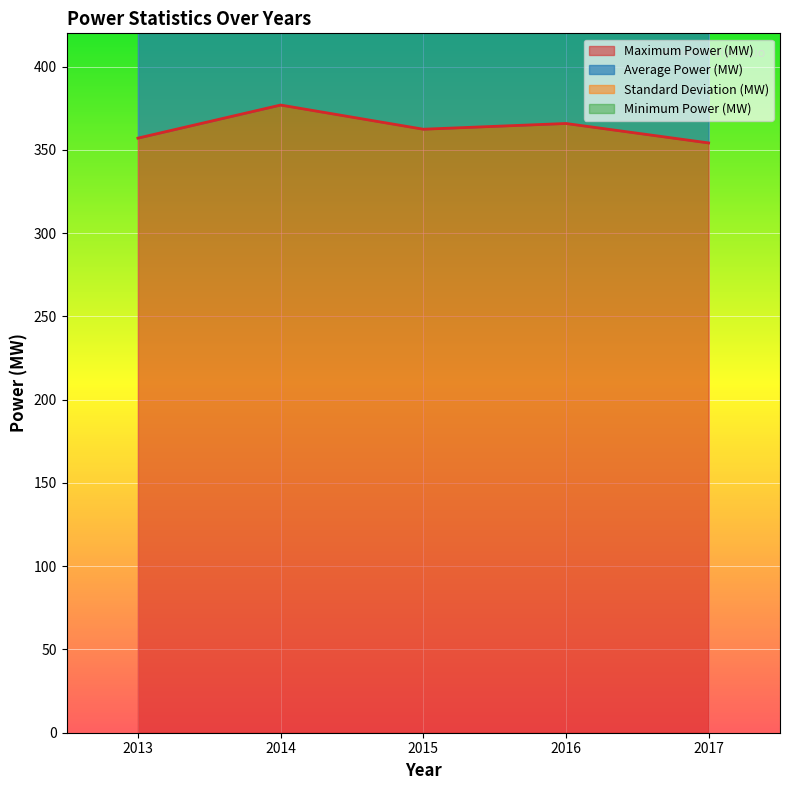

Which series has the largest total across all categories?

Maximum Power (MW)